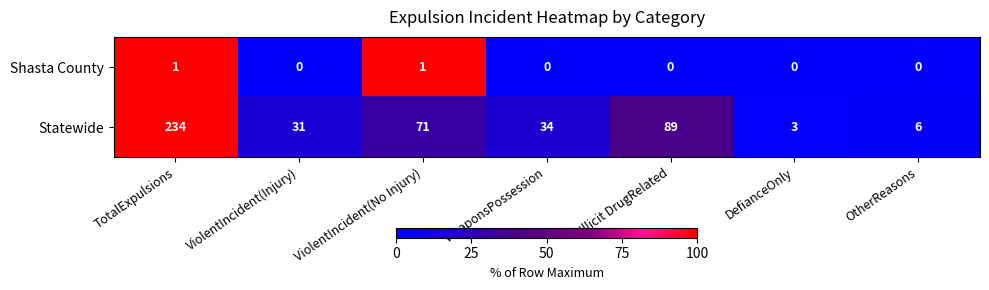

Count the Shasta County values in the range 0 to 1.

7